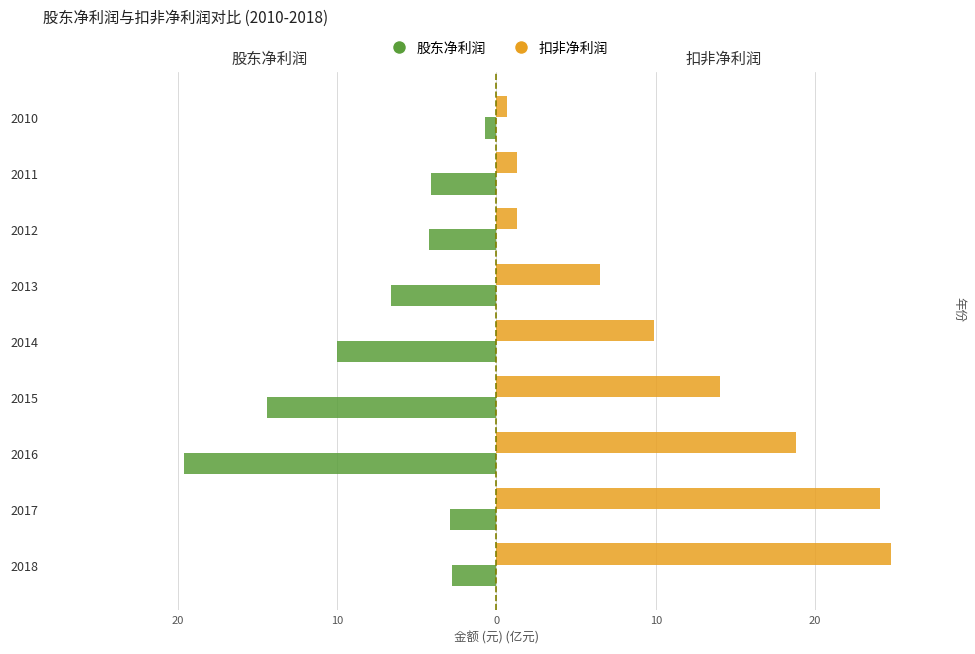

Reading right to left, transcribe all the data shown in this chart.

股东净利润: -0.7	-4.1	-4.2	-6.6	-10.0	-14.4	-19.6	-2.9	-2.8
扣非净利润: 0.7	1.3	1.3	6.5	9.9	14.0	18.8	24.0	24.7